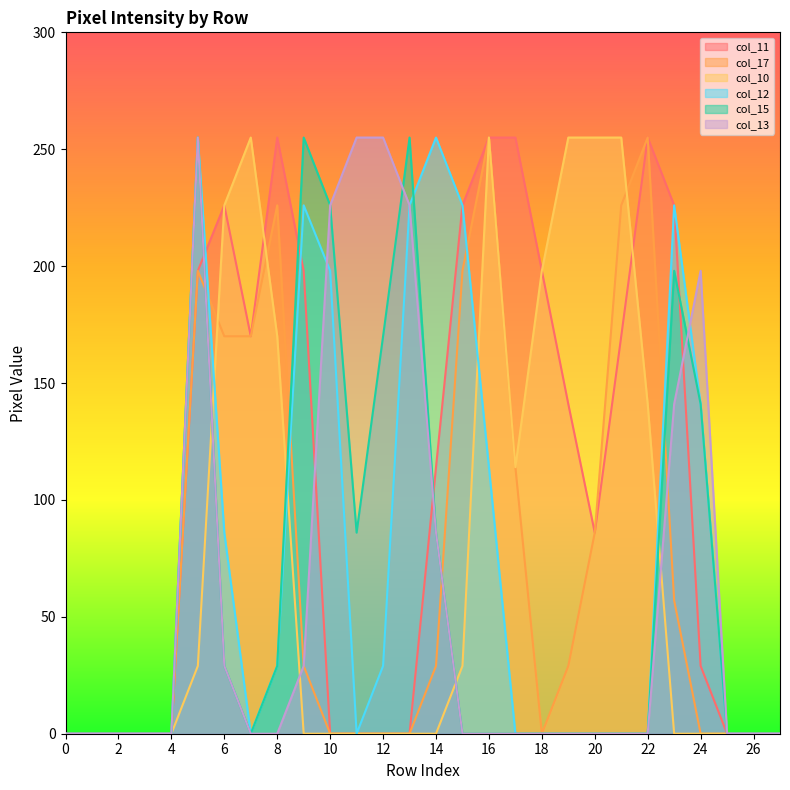

What are all the series names shown in the legend?

col_11, col_17, col_10, col_12, col_15, col_13